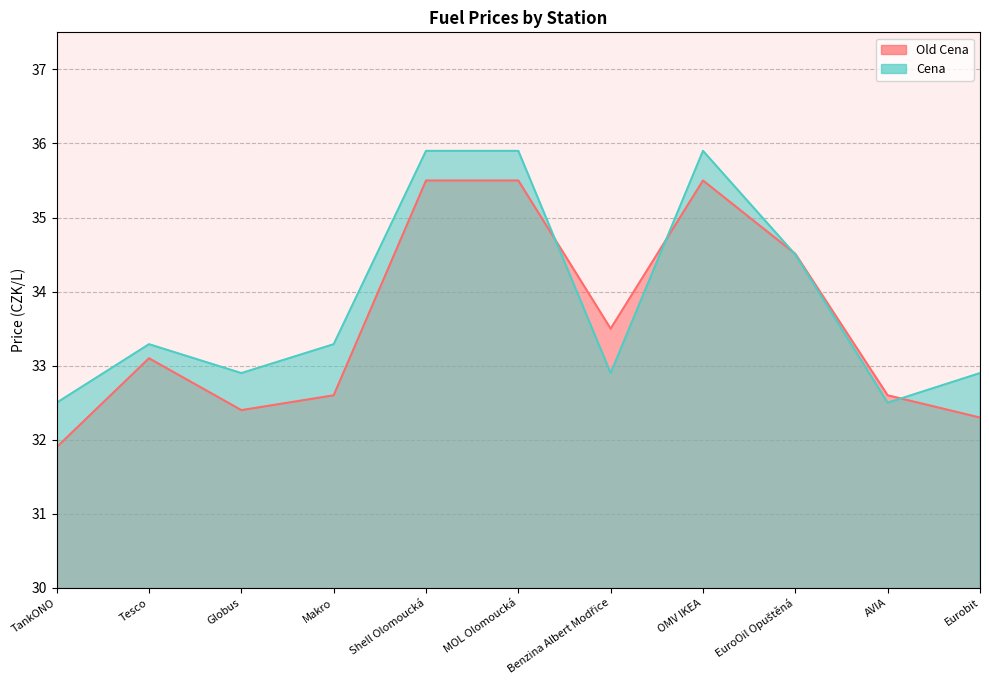

How many distinct data groups are displayed?

2